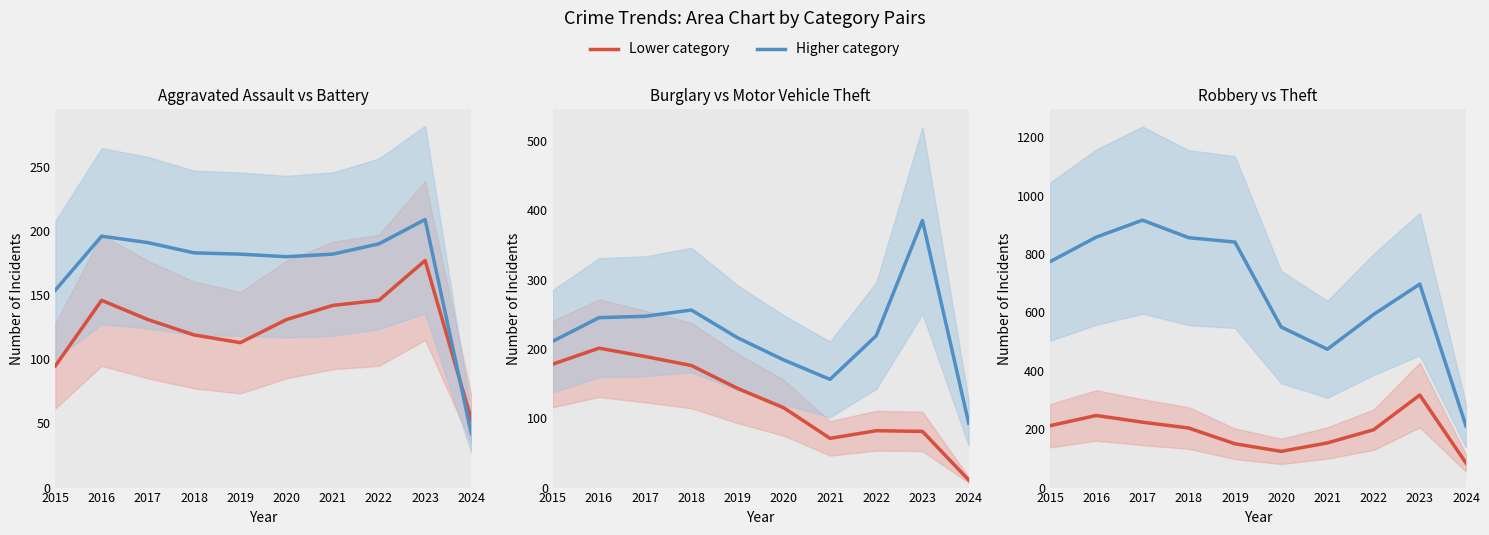

What is the difference between the maximum and minimum values in the Motor Vehicle Theft series?

292